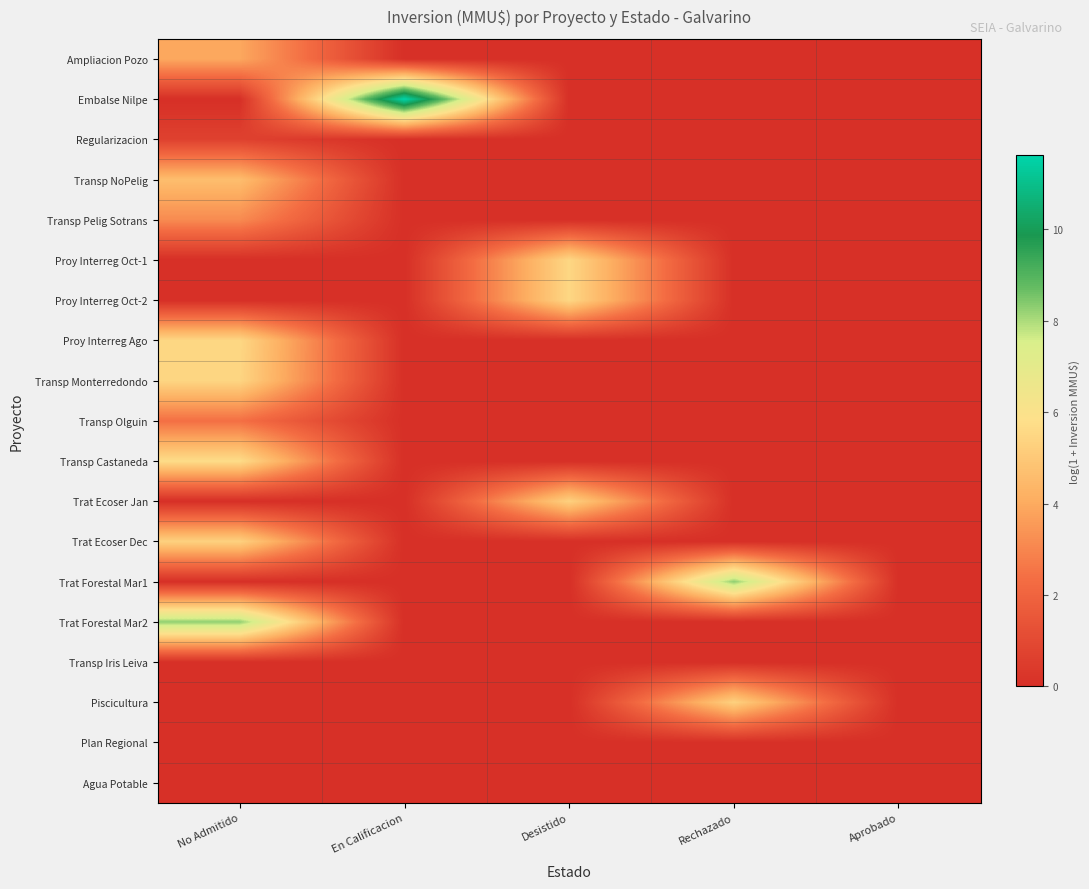

Rank the series by their maximum value, from highest to lowest.

Embalse Nilpe, Trat Forestal Mar1, Trat Forestal Mar2, Transp Castaneda, Proy Interreg Oct-1, Proy Interreg Oct-2, Proy Interreg Ago, Transp Monterredondo, Trat Ecoser Jan, Trat Ecoser Dec, Piscicultura, Transp NoPelig, Ampliacion Pozo, Transp Pelig Sotrans, Transp Olguin, Regularizacion, Transp Iris Leiva, Plan Regional, Agua Potable